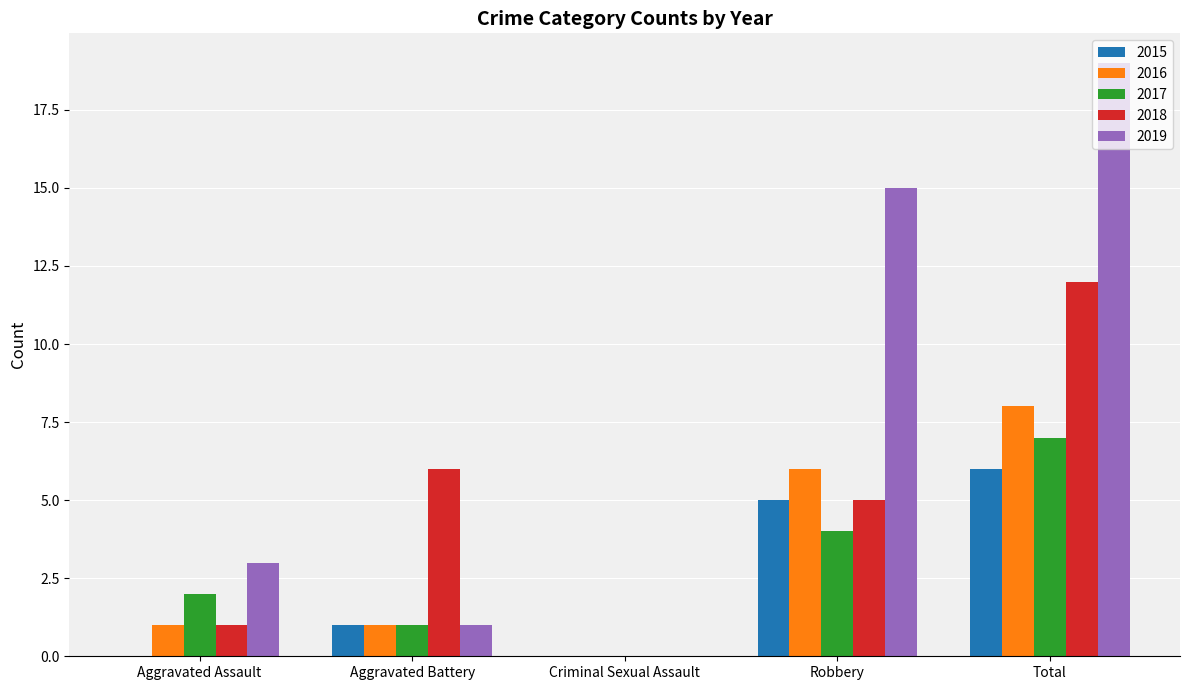

Where is 2016 nearest to the value 4?

Robbery